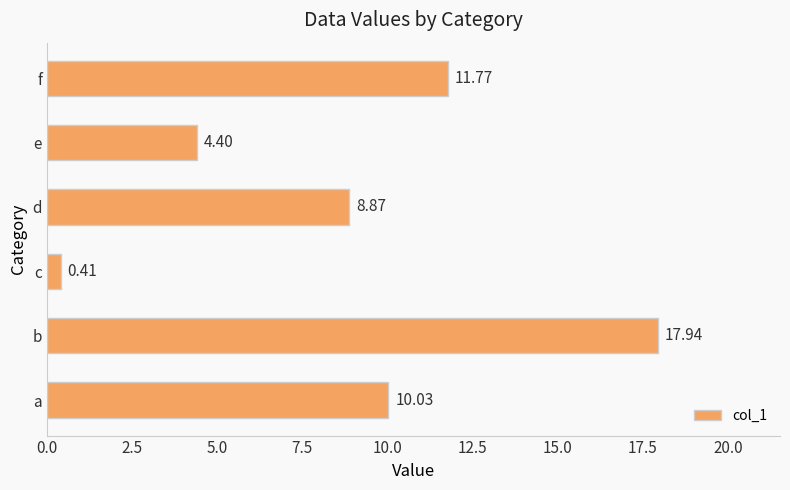

Rank the categories by value from highest to lowest.

b, f, a, d, e, c